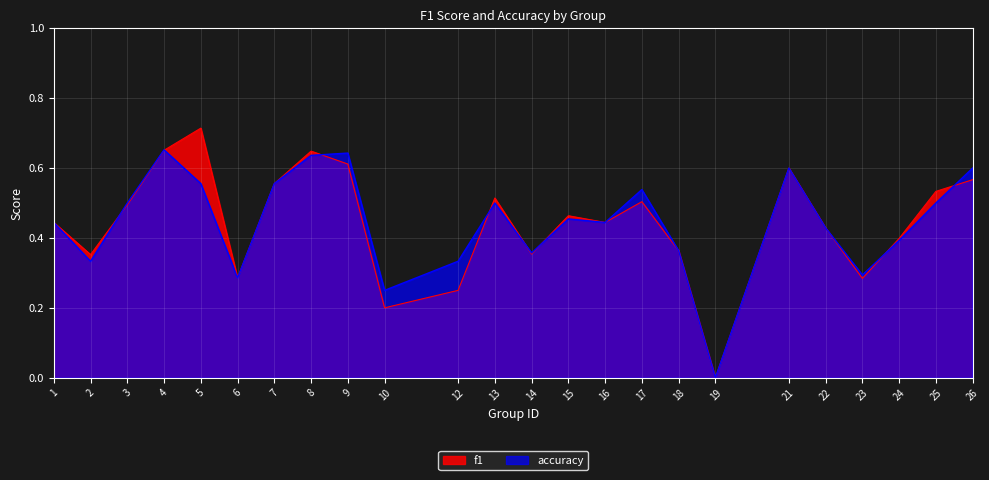

True or false: f1 has a value of 0.2 at 16.

False